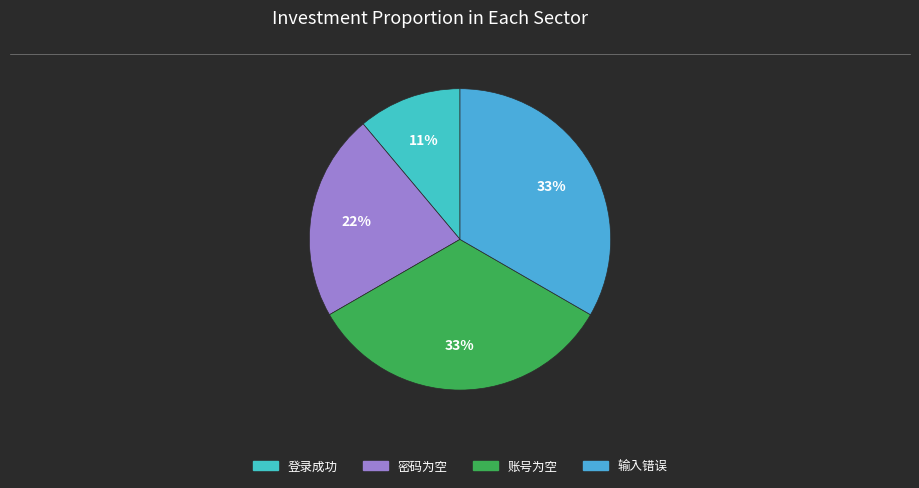

To the nearest percent, what is the average slice percentage?

25%